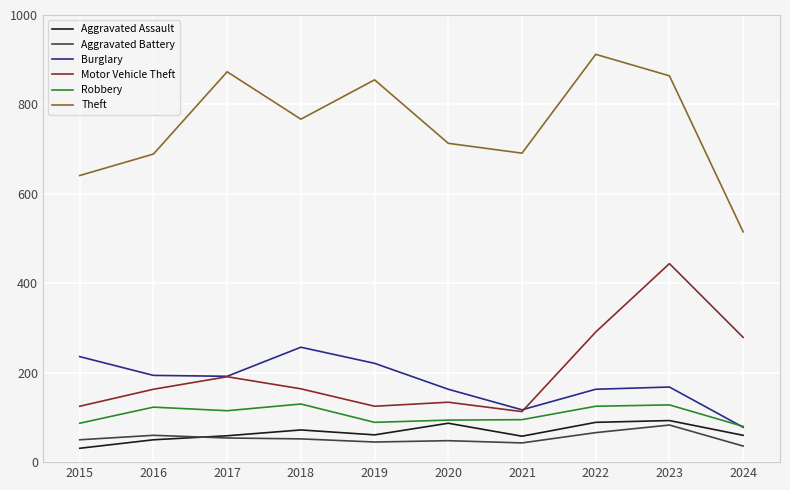

How many lines are shown in the chart?

6